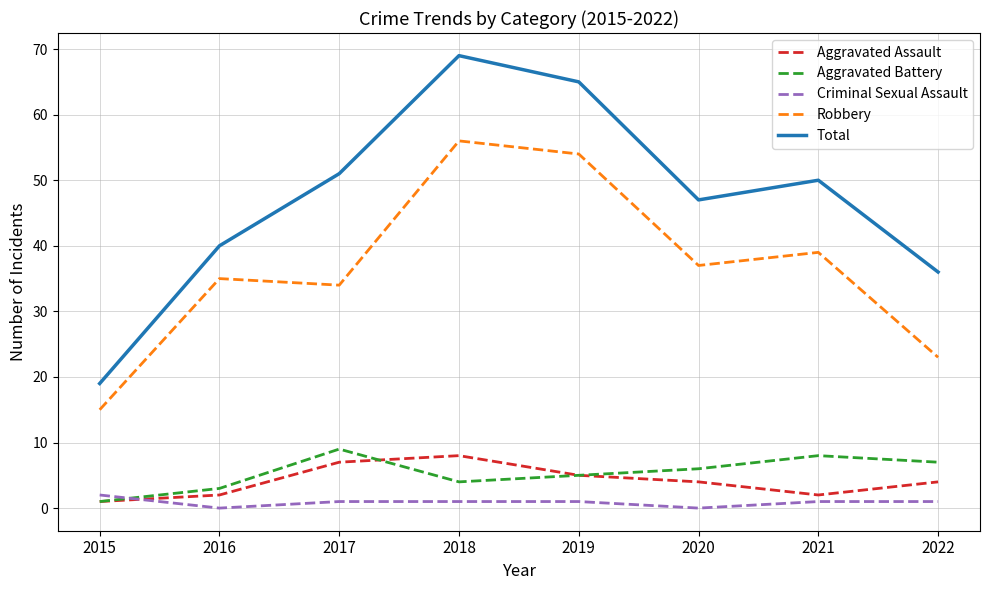

At 2017, list the series in order from largest to smallest.

Total, Robbery, Aggravated Battery, Aggravated Assault, Criminal Sexual Assault